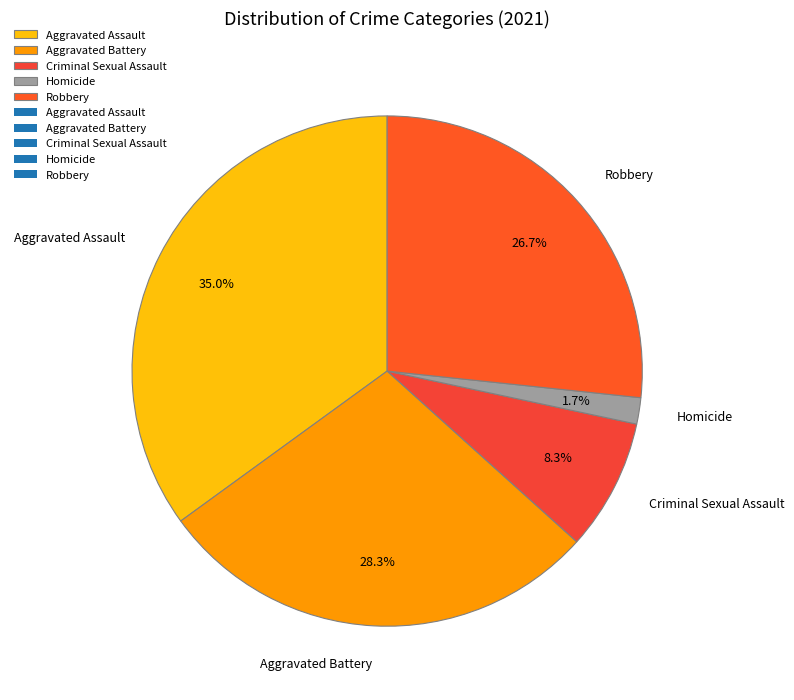

To the nearest percent, what is the difference between the Criminal Sexual Assault and Aggravated Battery slice percentages?

20%